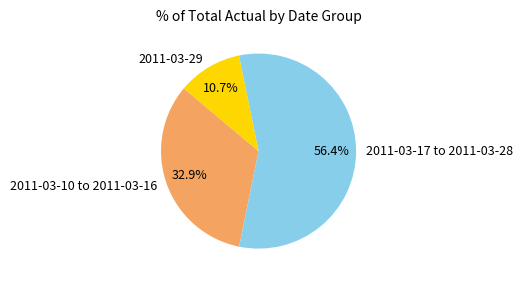

What is the ratio of the value at 2011-03-17 to 2011-03-28 to the value at 2011-03-29?

5.3